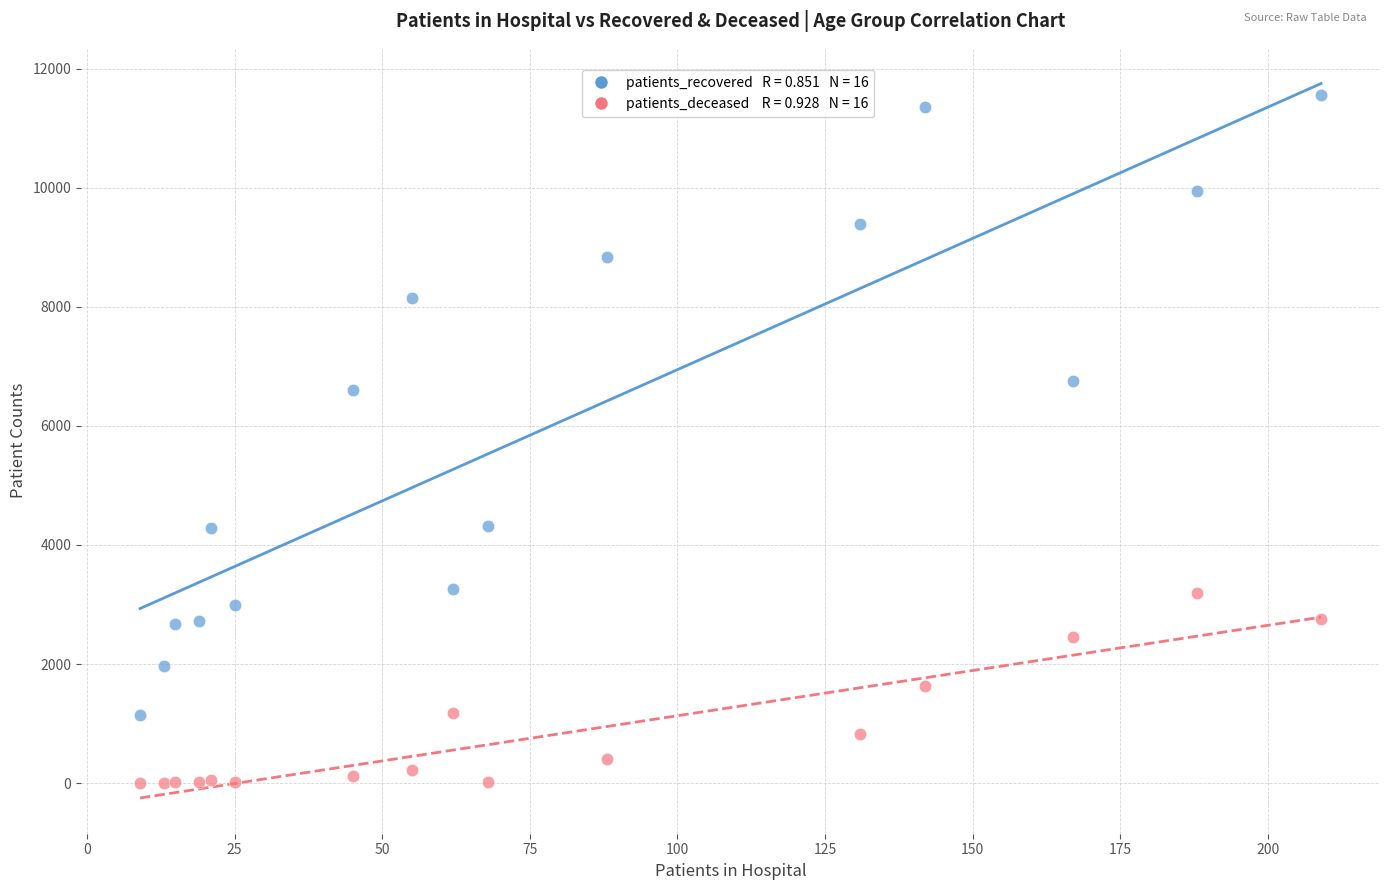

Across all series, what Y value is closest to 5777?

6610